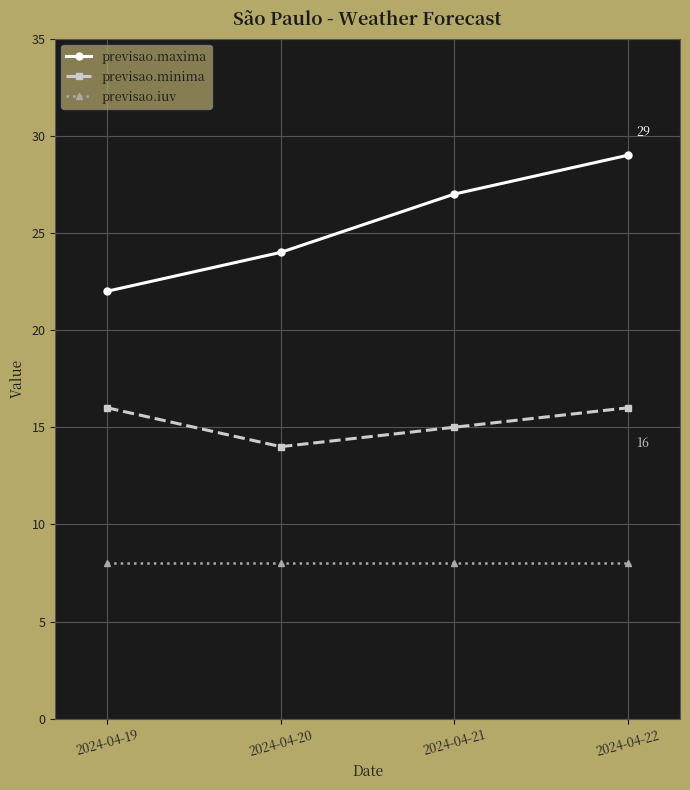

List the series in order of their overall mean, lowest first.

previsao.iuv, previsao.minima, previsao.maxima